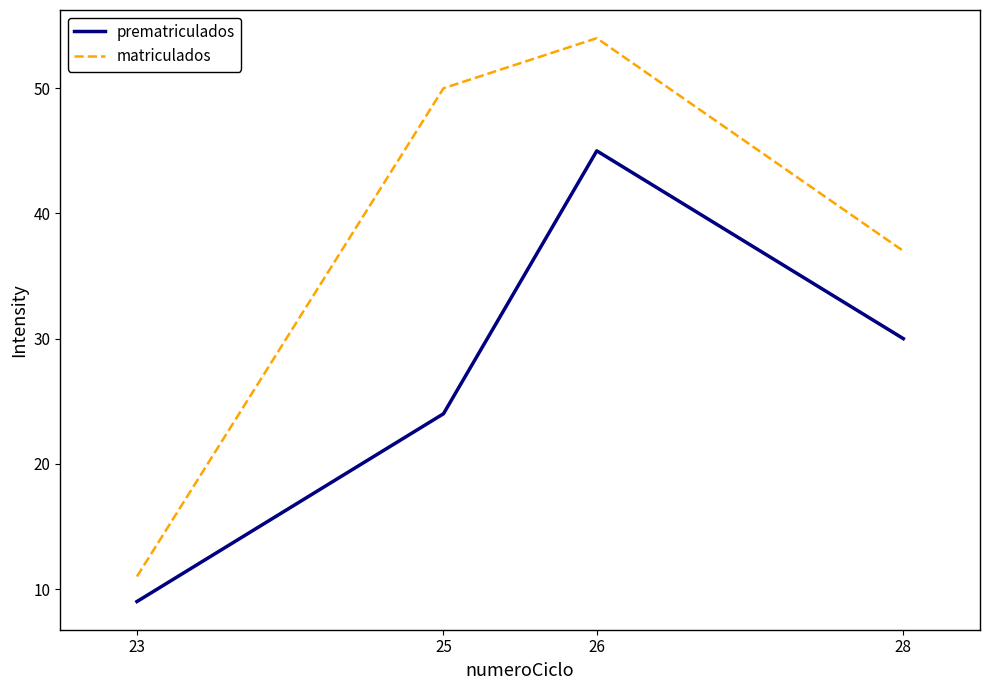

Which series changed the most between 25 and 28?

matriculados